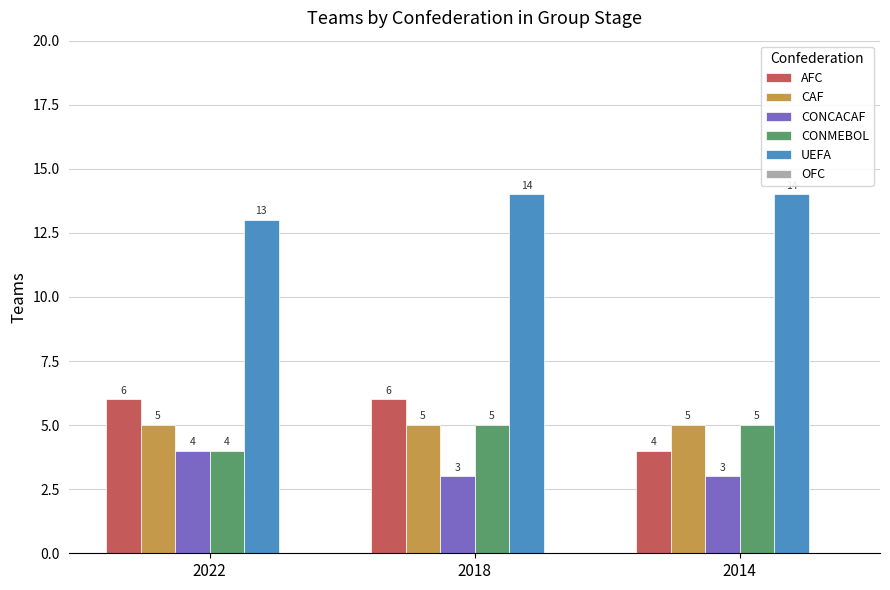

What is the maximum value shown in the chart?

14